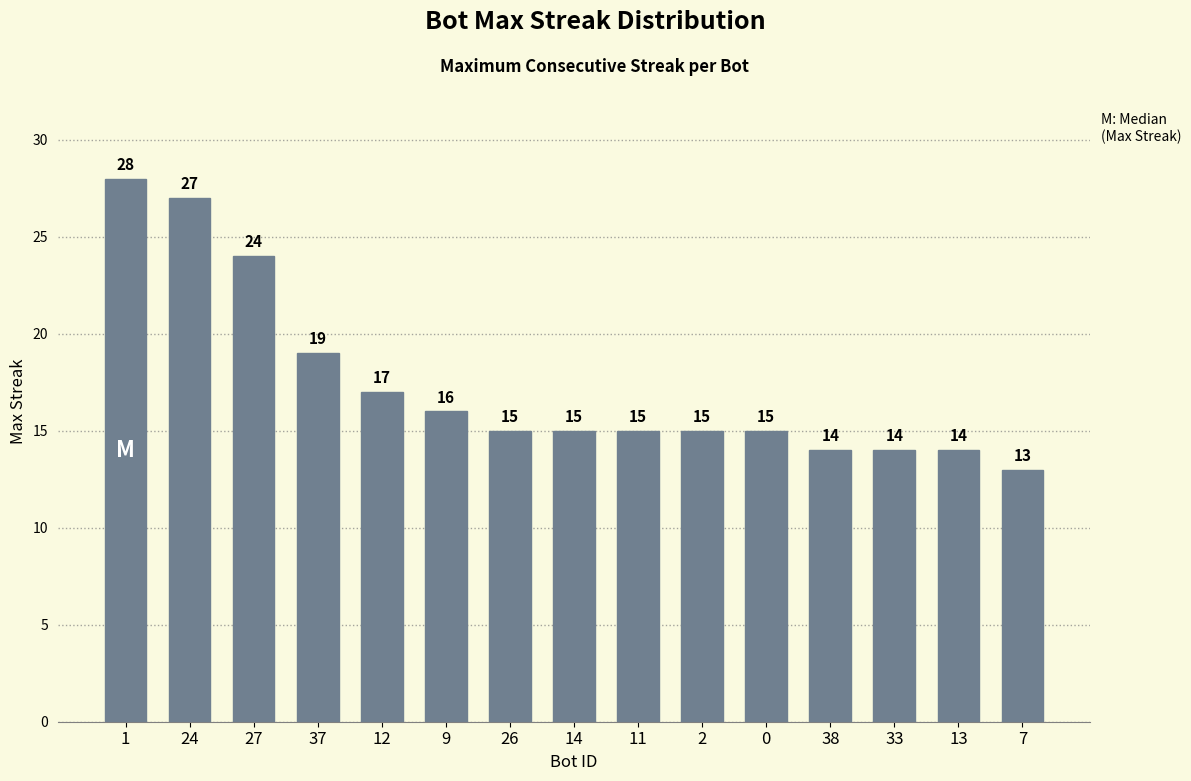

What is the smallest value displayed?

13